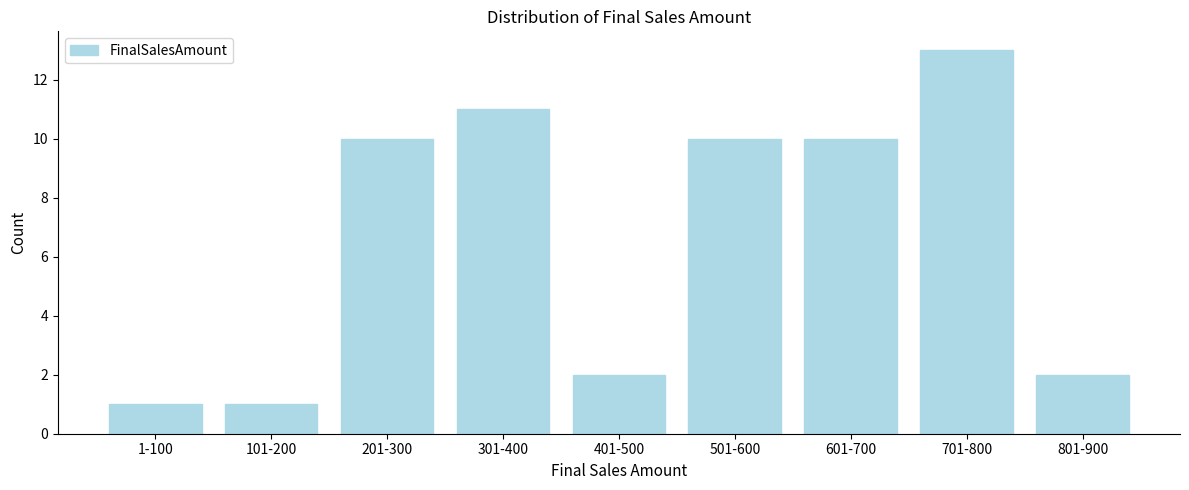

Reading left to right, transcribe all the data shown in this chart.

1	1	10	11	2	10	10	13	2